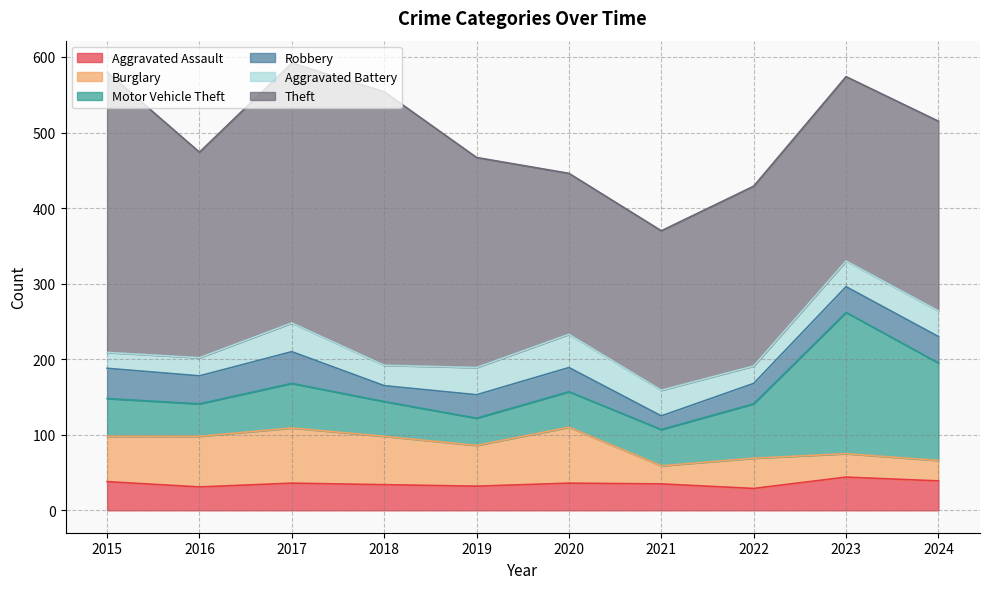

Which series has the largest total across all categories?

Theft